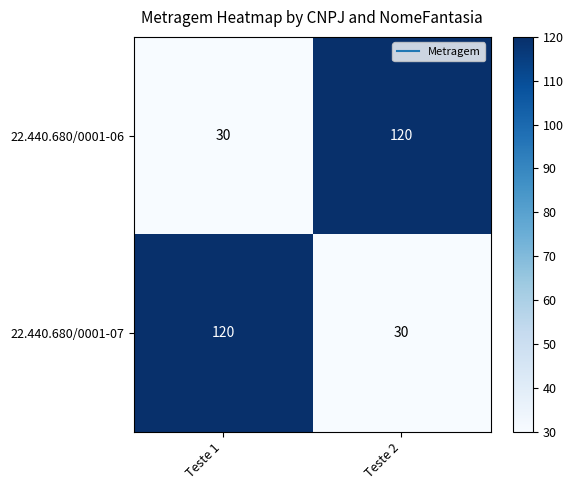

What is the total value across all series at Teste 1?

150